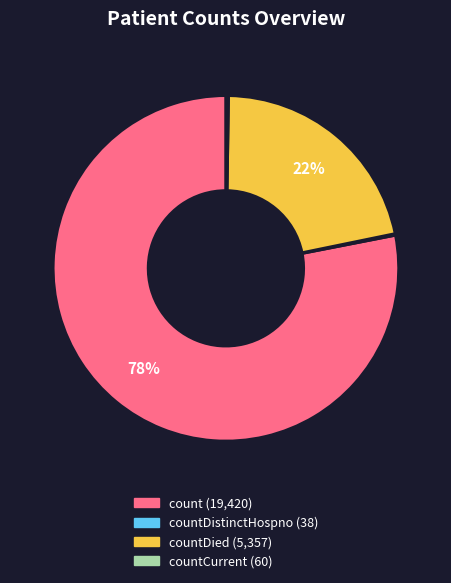

To the nearest percent, what is the difference between the largest and smallest slice percentages?

78%